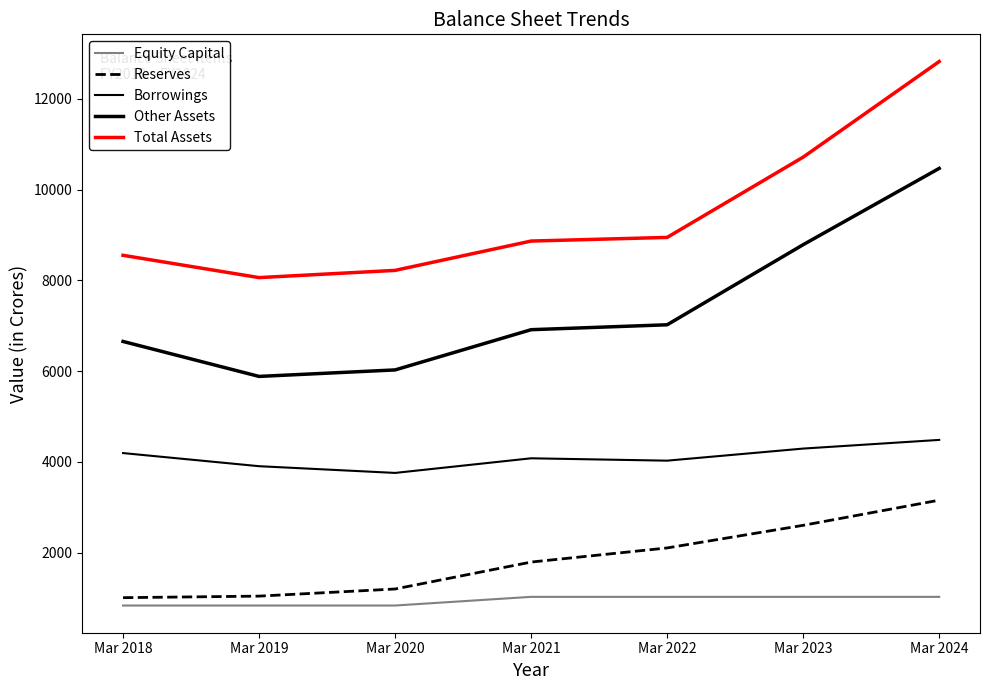

Does the chart have visible grid lines?

No